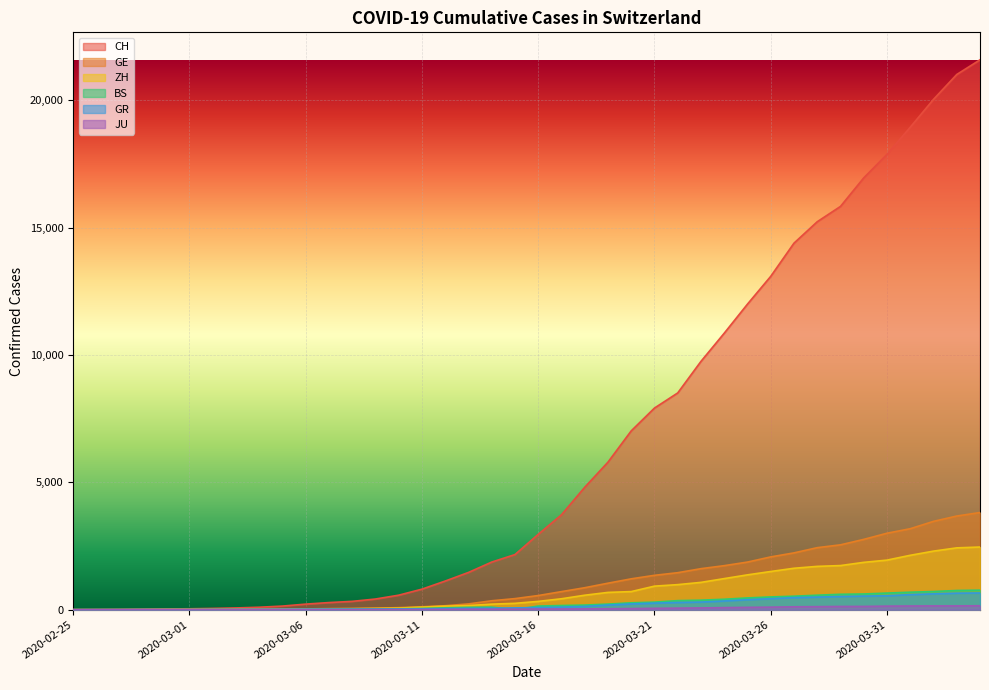

Where does the GE series first go above 556?

2020-03-17